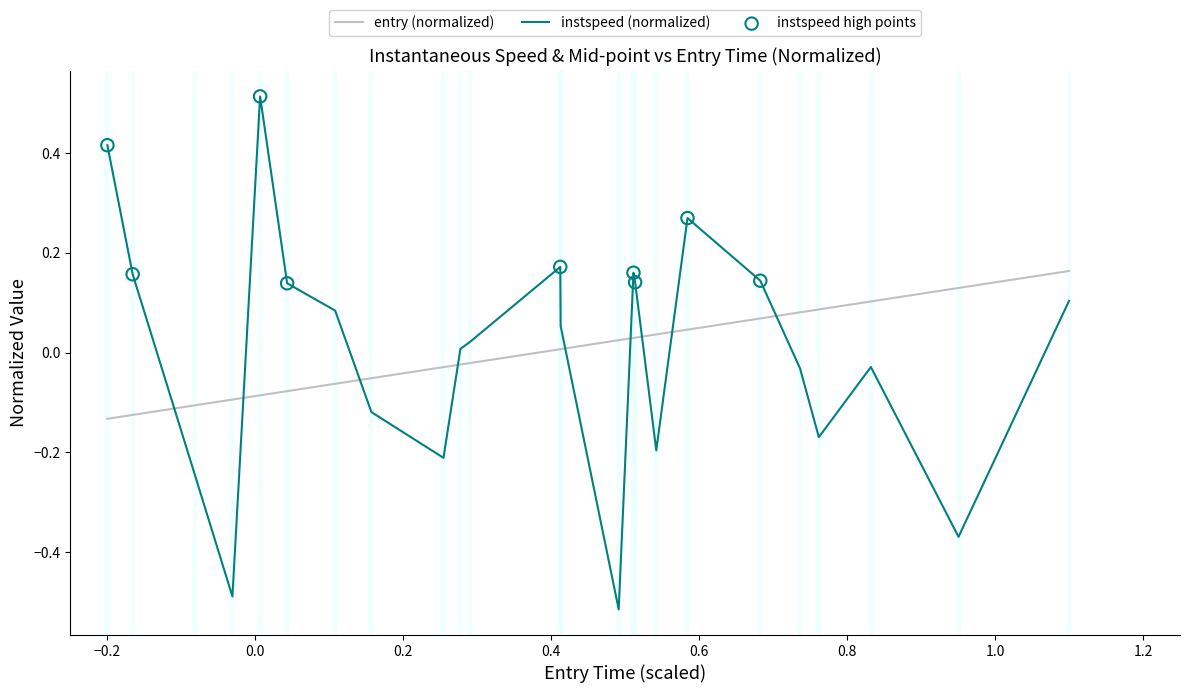

Which series has the largest range (max minus min)?

instspeed (normalized)